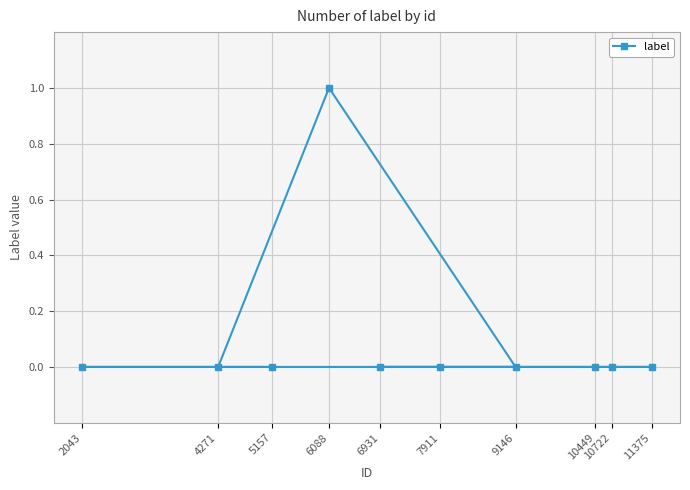

True or false: label has a value of 1 at 7911.

False